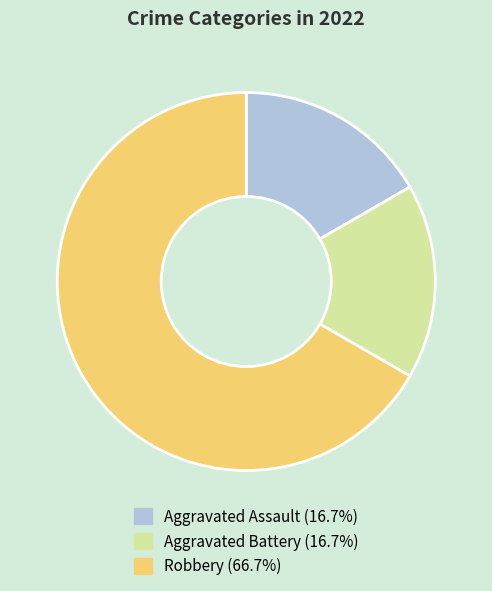

Which category has the biggest portion of the pie?

Robbery